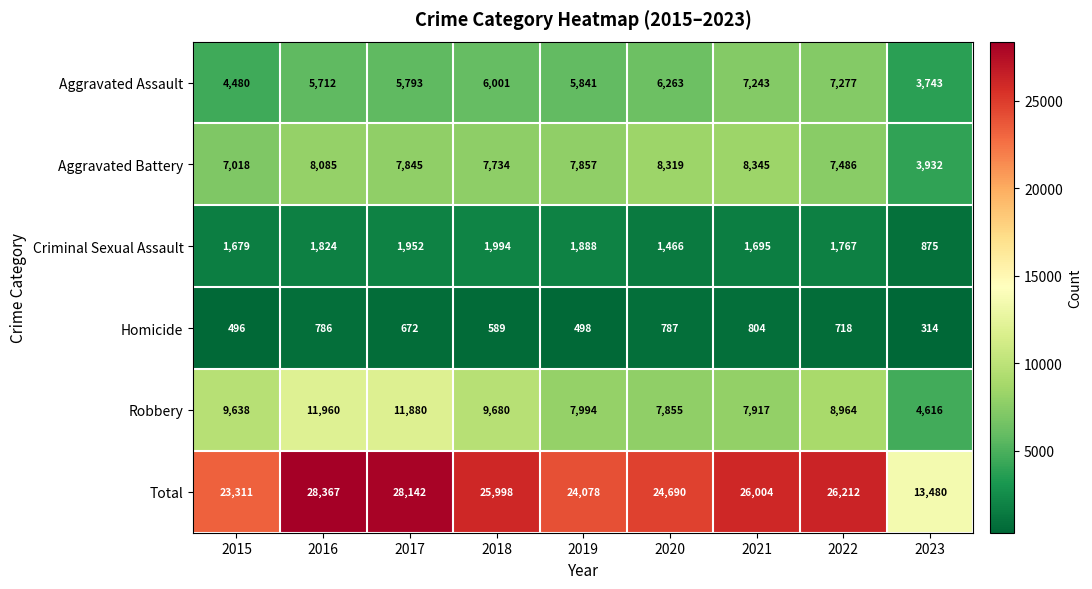

Rank the series at 2016 from lowest to highest value.

Homicide, Criminal Sexual Assault, Aggravated Assault, Aggravated Battery, Robbery, Total